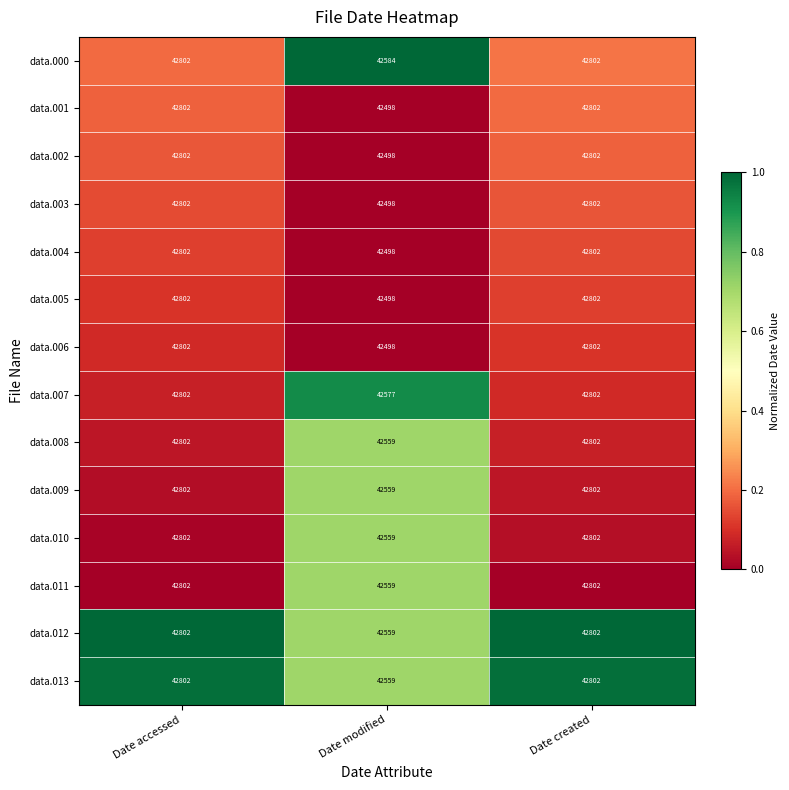

What is the greatest value displayed?

42802